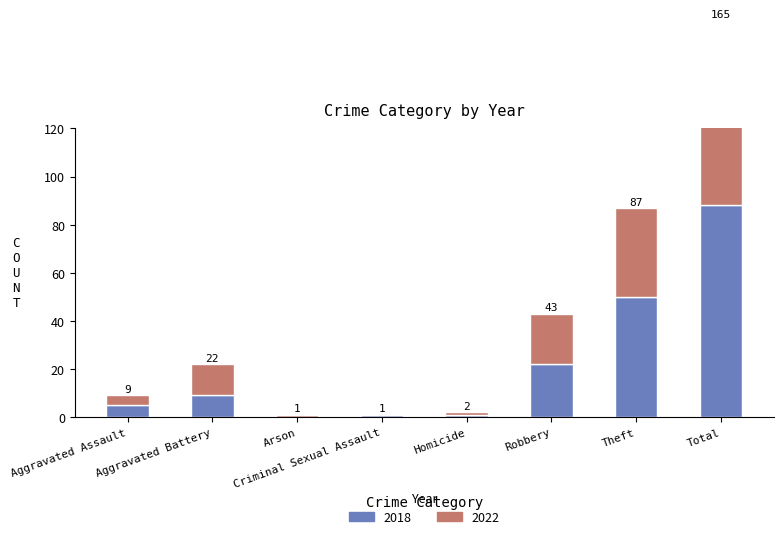

Reading left to right, what are all the values shown in this chart?

2018: Aggravated Assault=5	Aggravated Battery=9	Arson=0	Criminal Sexual Assault=1	Homicide=1	Robbery=22	Theft=50	Total=88
2022: Aggravated Assault=4	Aggravated Battery=13	Arson=1	Criminal Sexual Assault=0	Homicide=1	Robbery=21	Theft=37	Total=77